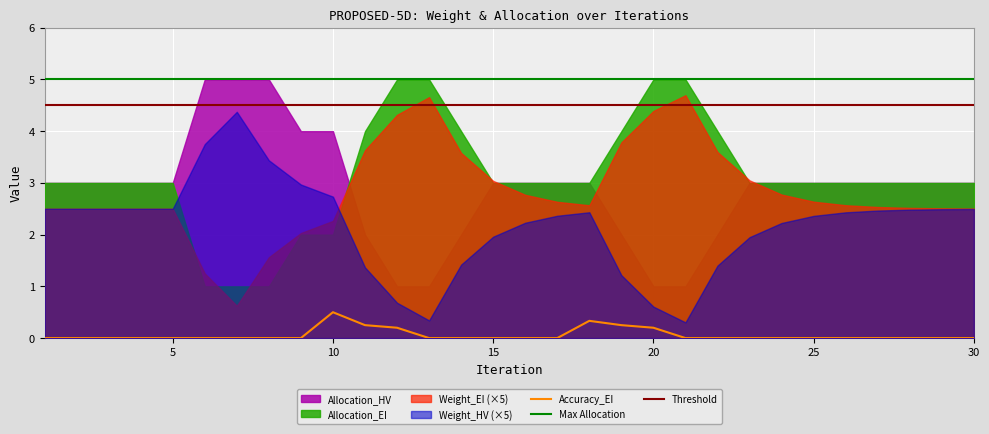

At which label does Accuracy_EI reach its peak?

10